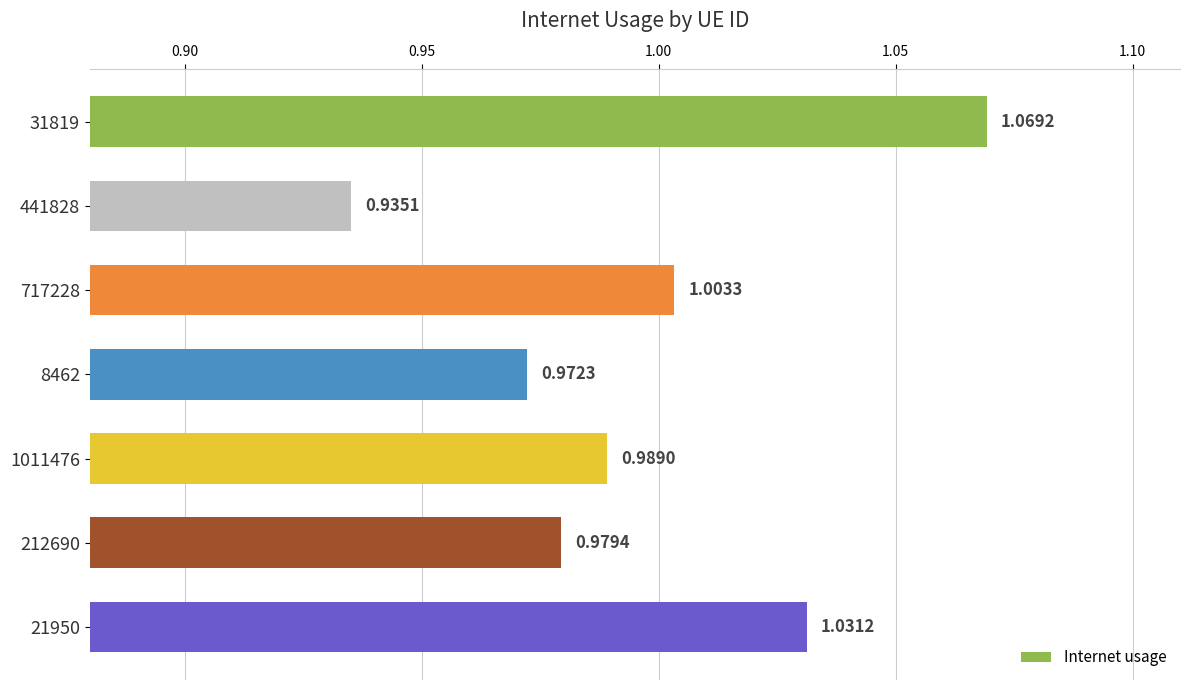

What is the sum of the values at 717228 and 21950?

2.0